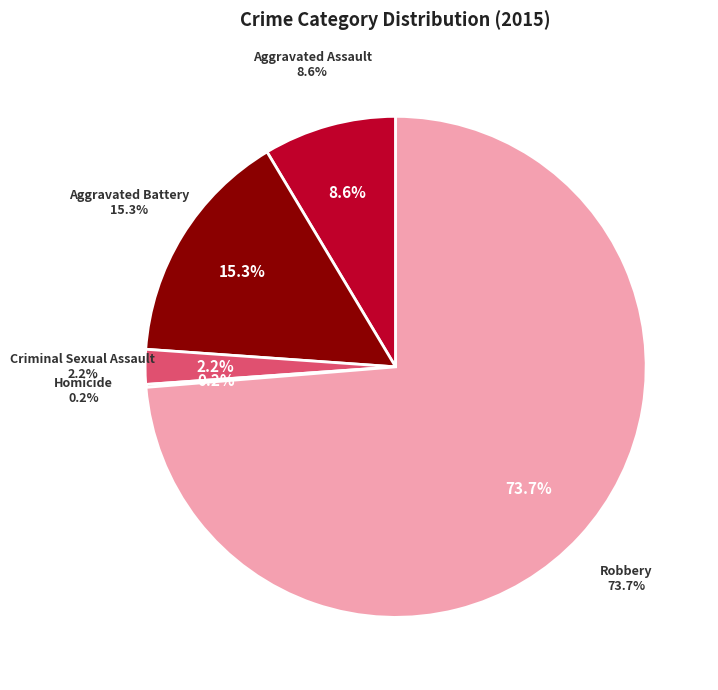

True or false: Homicide accounts for 10% of the total.

False